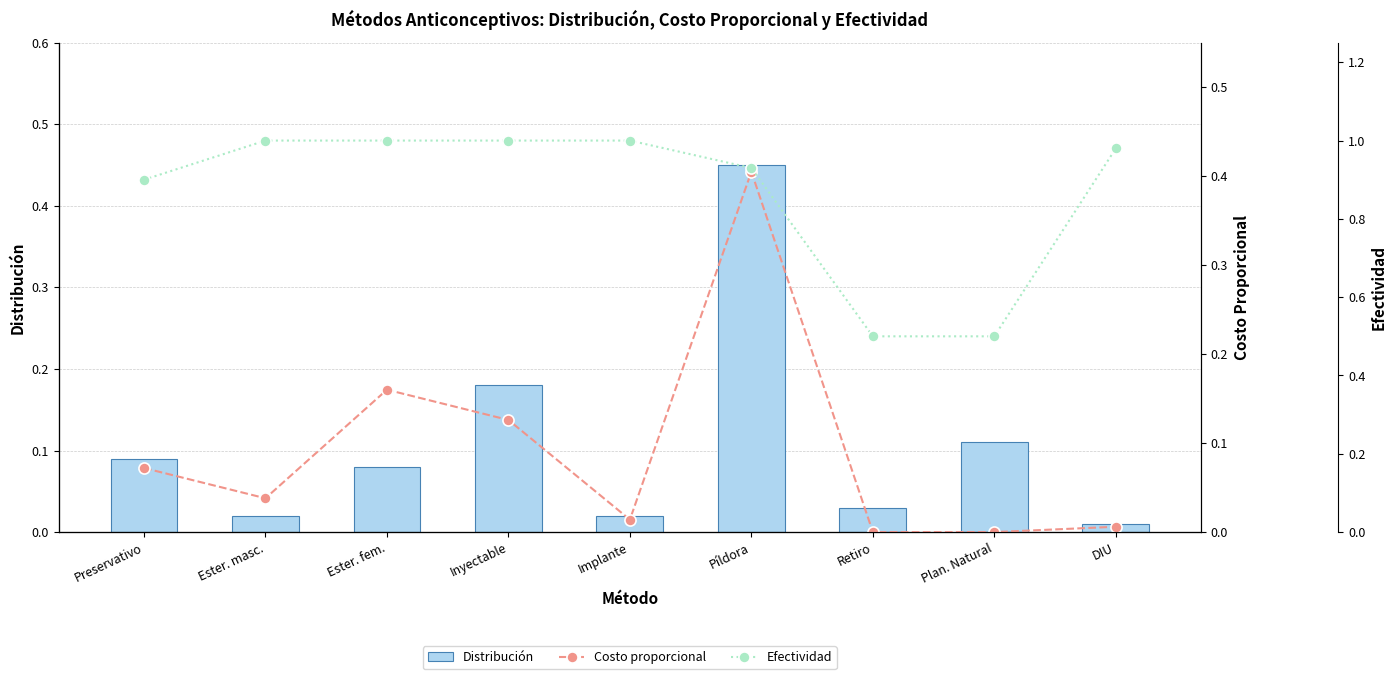

What is the highest value of the Costo proporcional series?

0.4